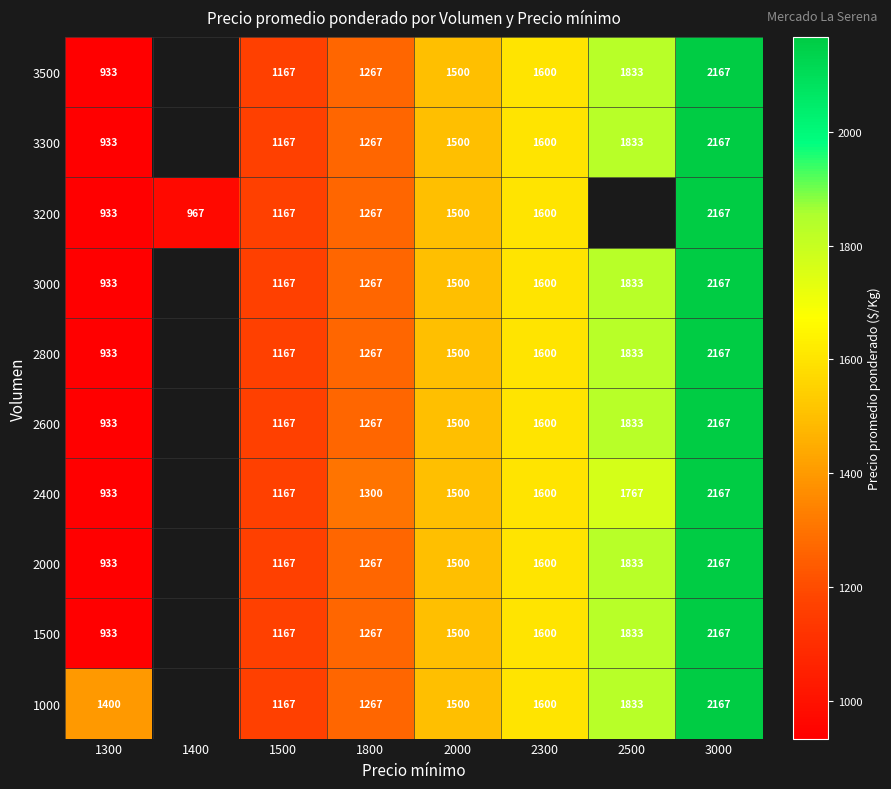

What is the difference between the 2400 values at 1800 and 2000?

200